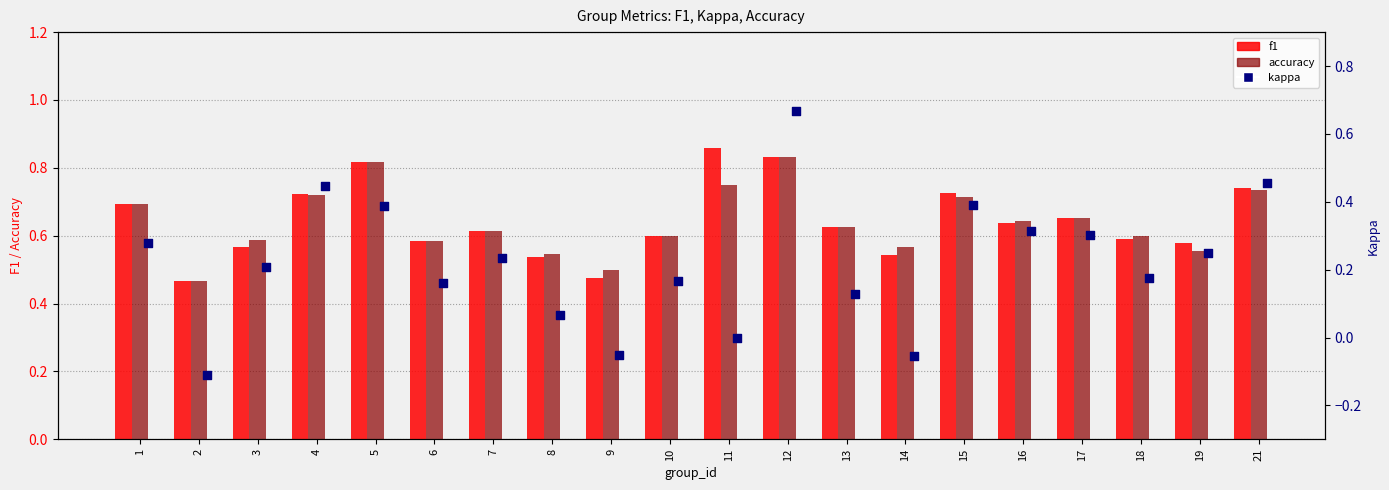

What is the total value across all series at 18?

1.4